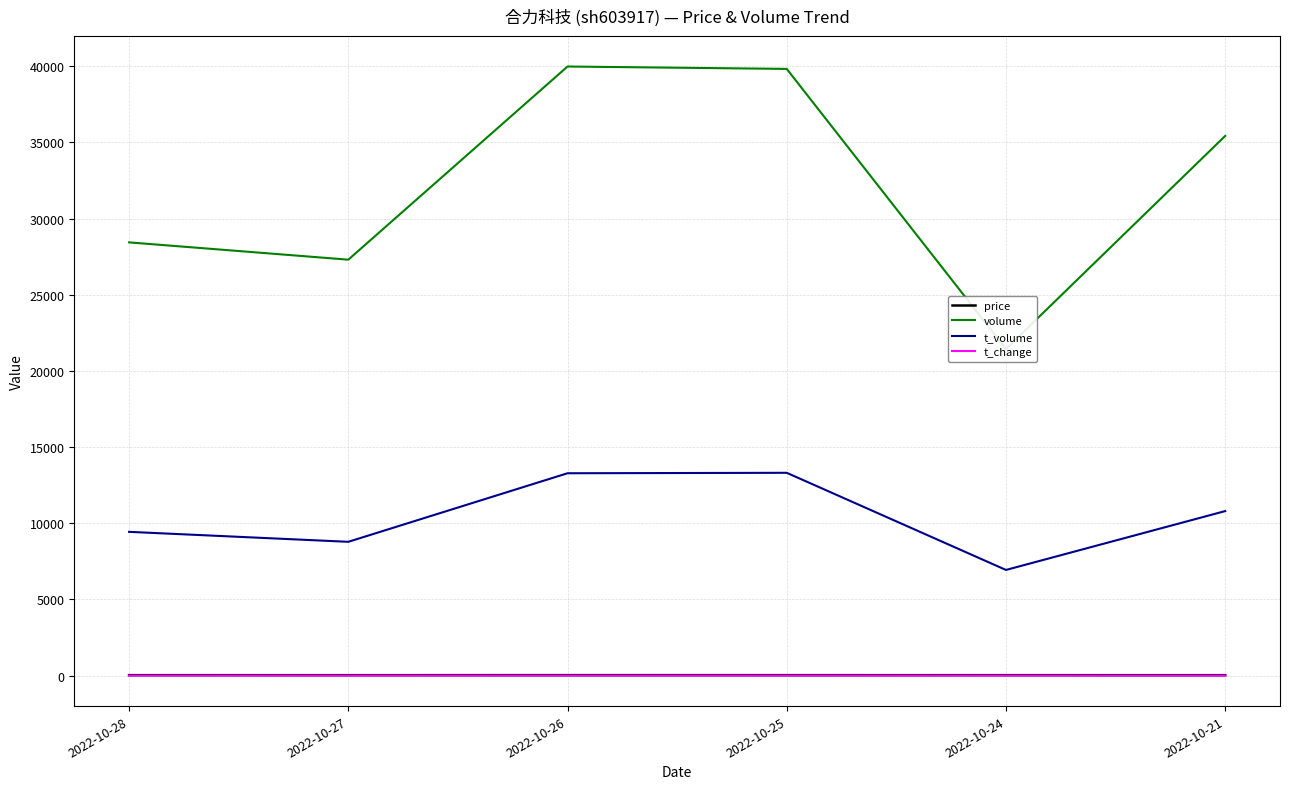

List the series in order of their peak value, lowest first.

t_change, price, t_volume, volume